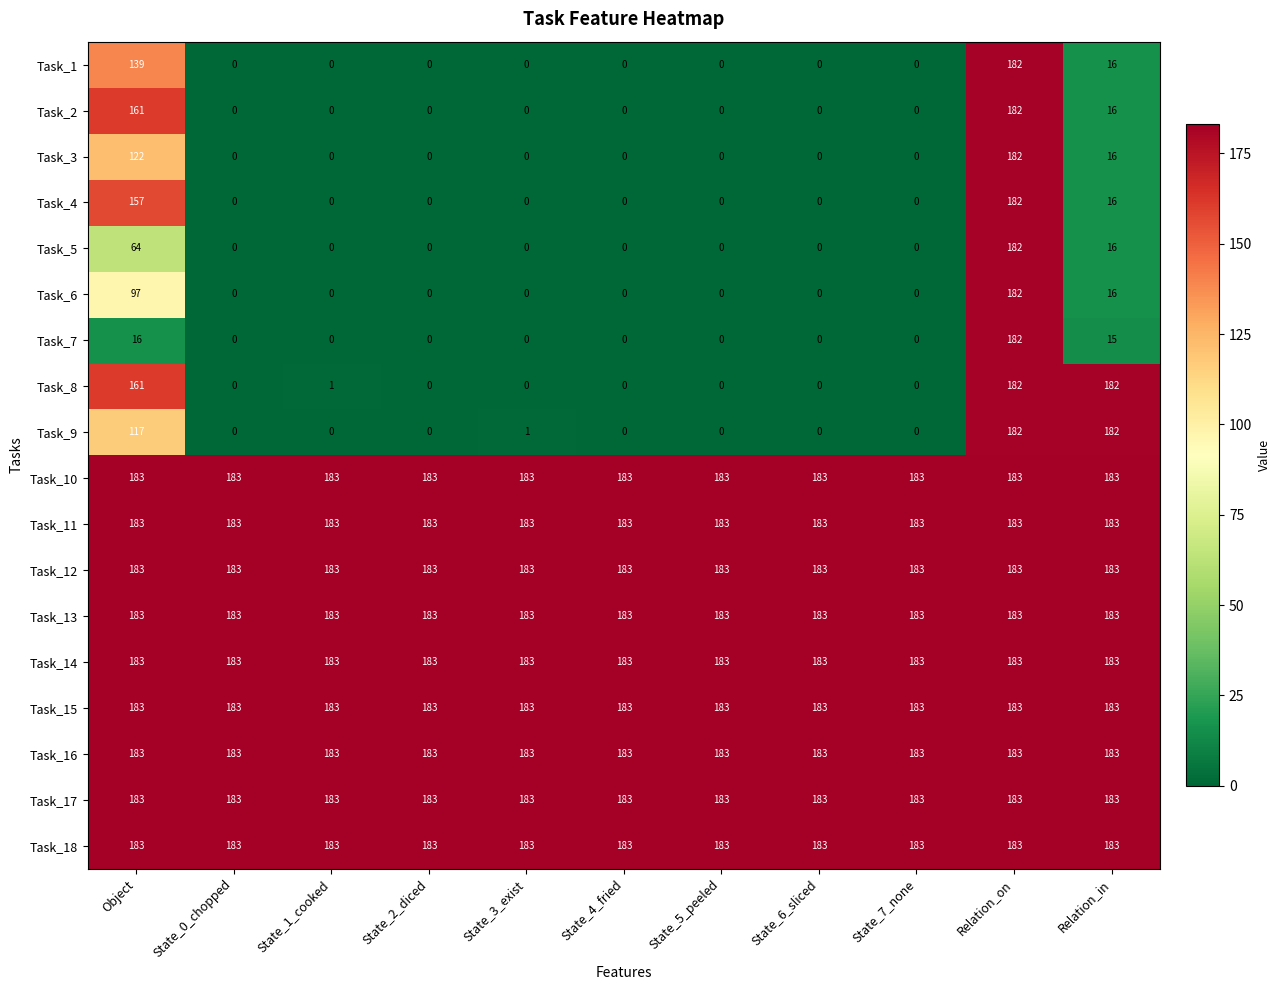

How many series are shown in this chart?

18